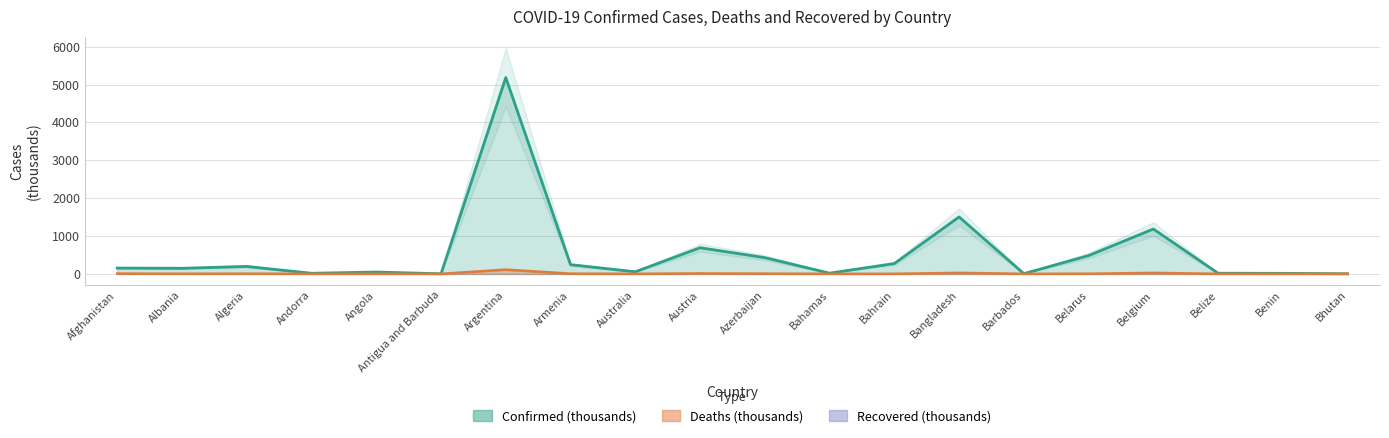

True or false: Confirmed has a value of 272.5 at Bahrain.

True